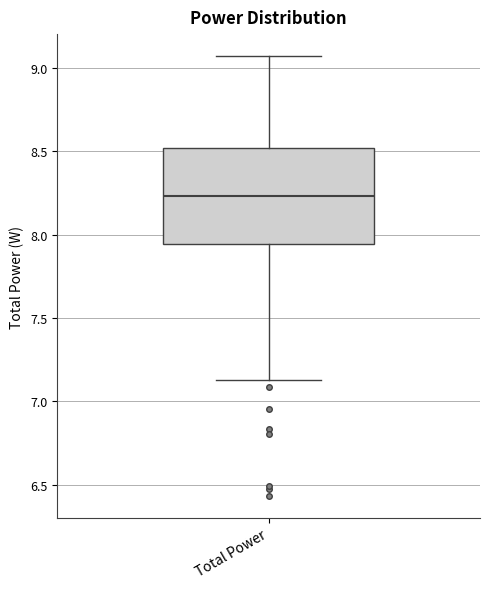

Transcribe this box plot: give where the median line is, the range the box spans, and where the two whiskers end, as read against the y-axis. The values are not printed on the chart, so give them approximately, as read against the axis.

median 8.25, box 7.95 to 8.50, whiskers 7.15 to 9.05